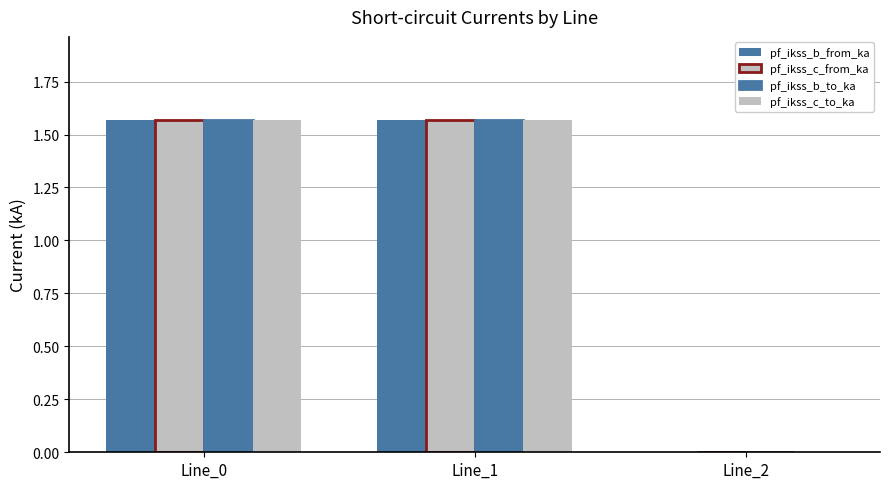

Does the chart contain stacked bars?

No